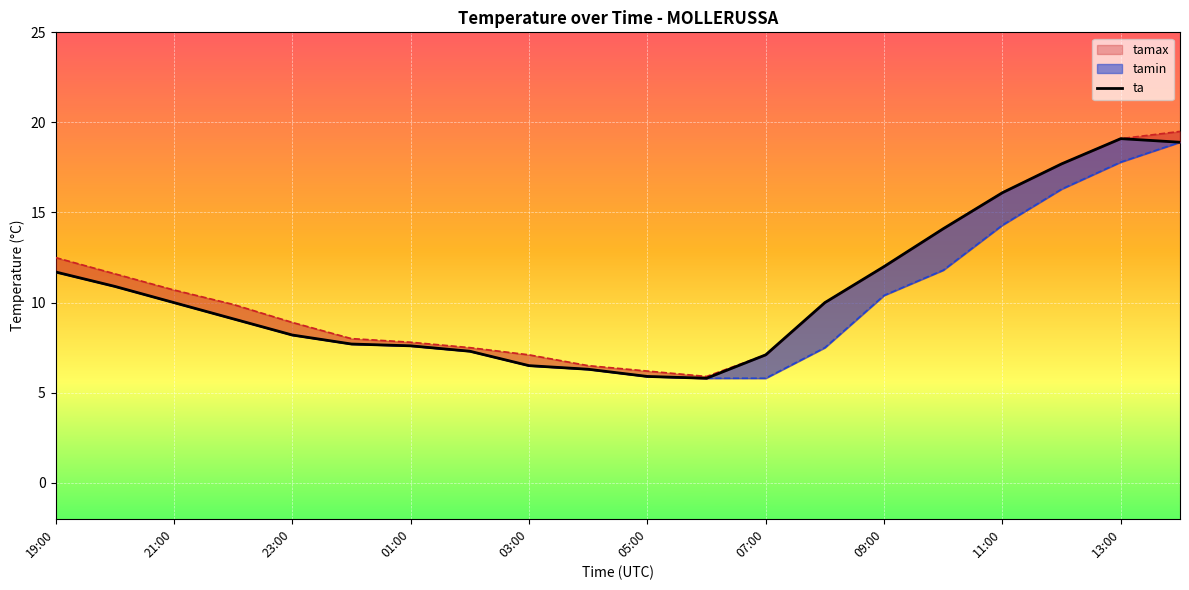

What is the sum of all values?

212.0